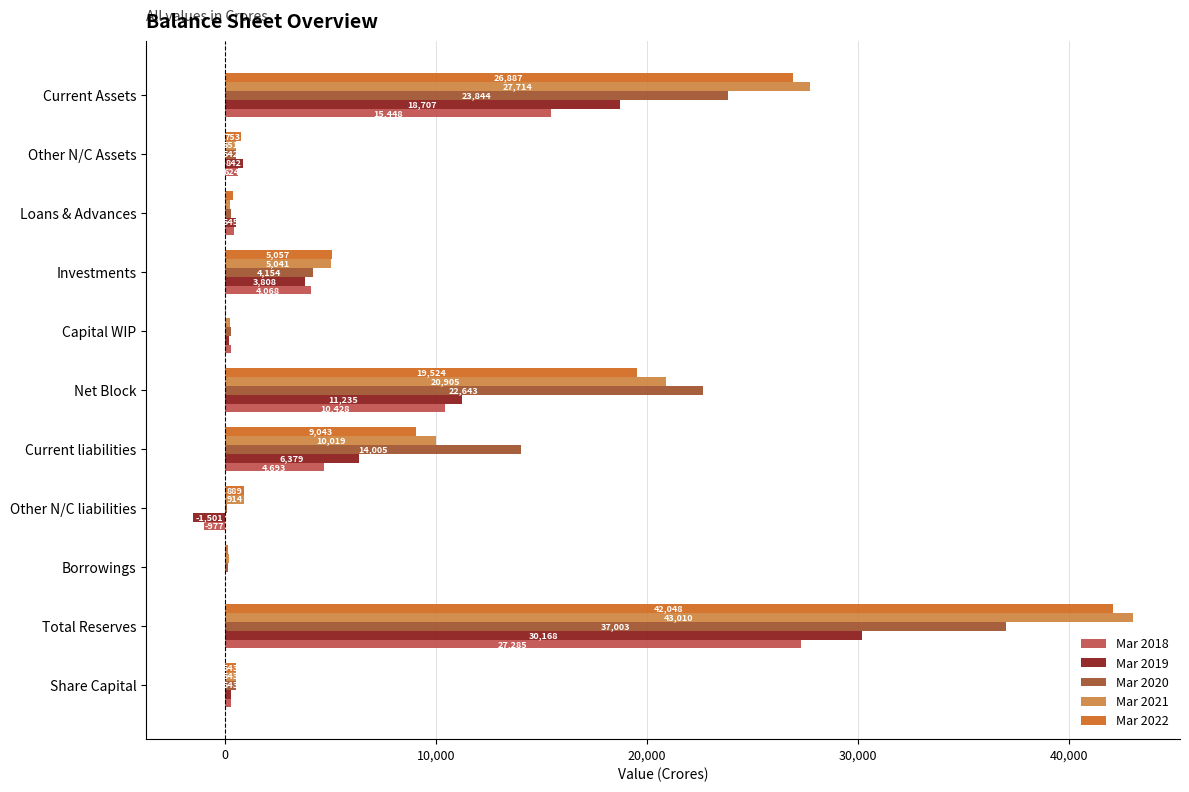

Which series changed the most between Total Reserves and Net Block?

Mar 2022